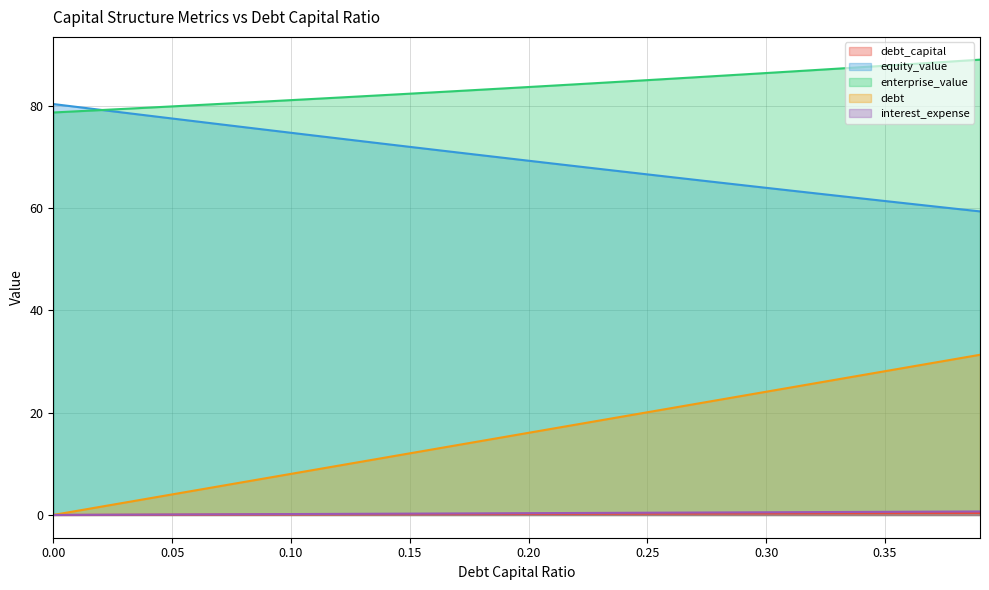

What is the difference between the debt values at 0.09 and 0.38?

23.3